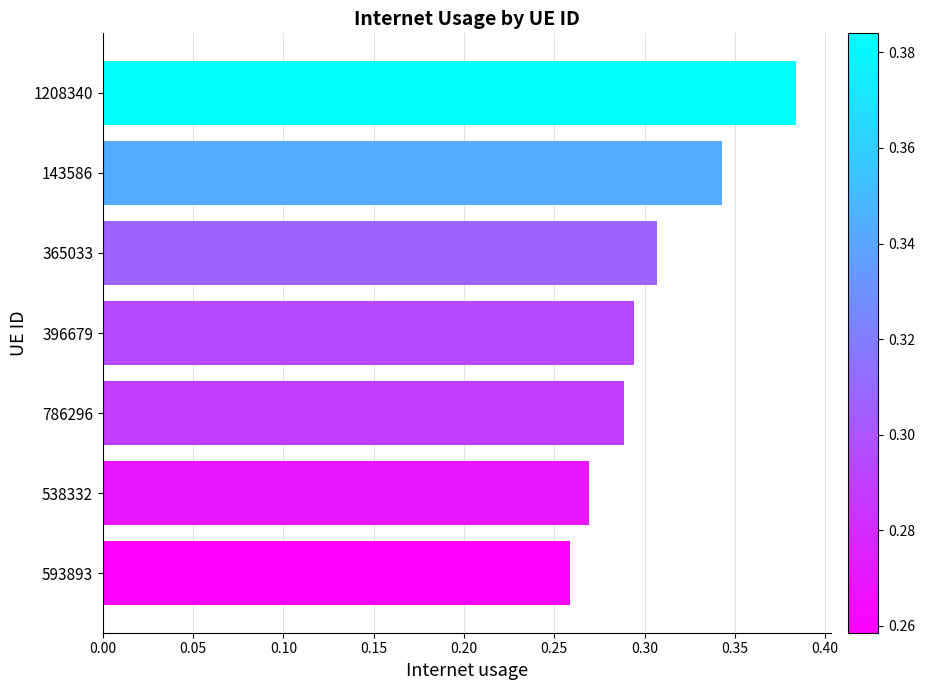

Rank the categories by value from highest to lowest.

1208340, 143586, 365033, 396679, 786296, 538332, 593893